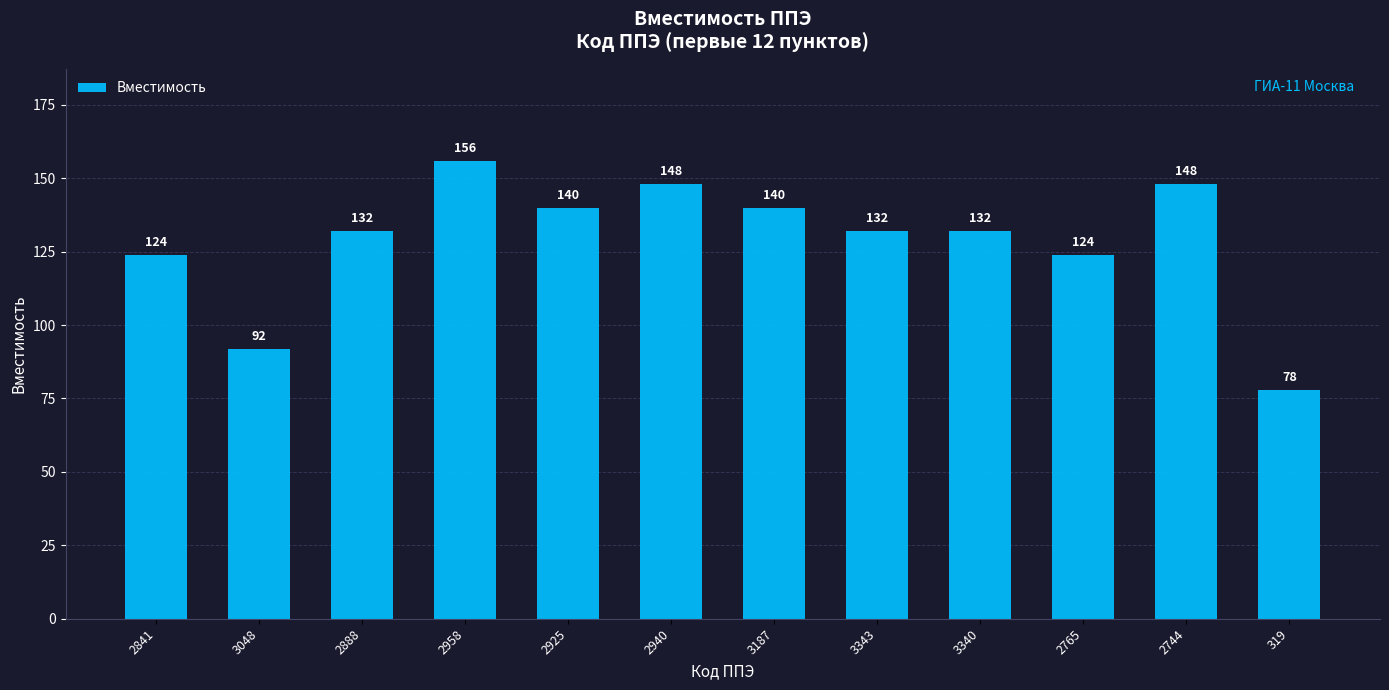

Reading left to right, extract all data points from this chart.

2841=124	3048=92	2888=132	2958=156	2925=140	2940=148	3187=140	3343=132	3340=132	2765=124	2744=148	319=78